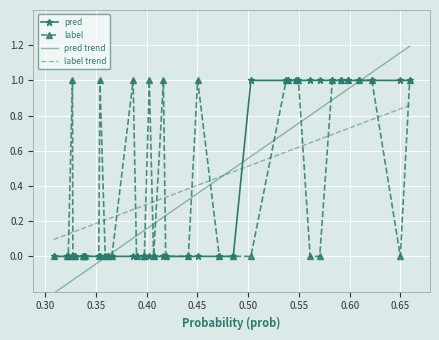

At how many categories does at least one series exceed 0?

40